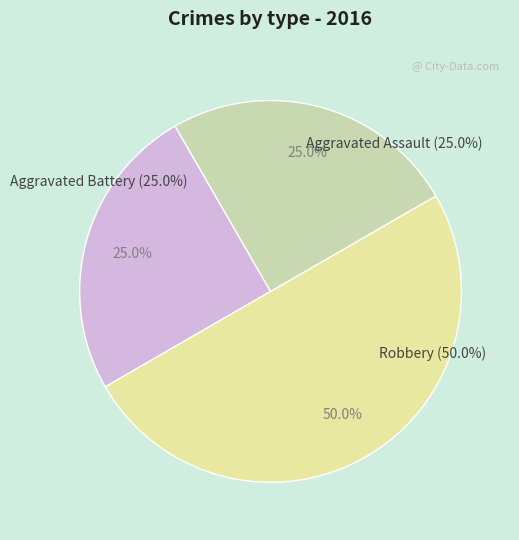

Is there any slice that represents more than half of the pie?

No